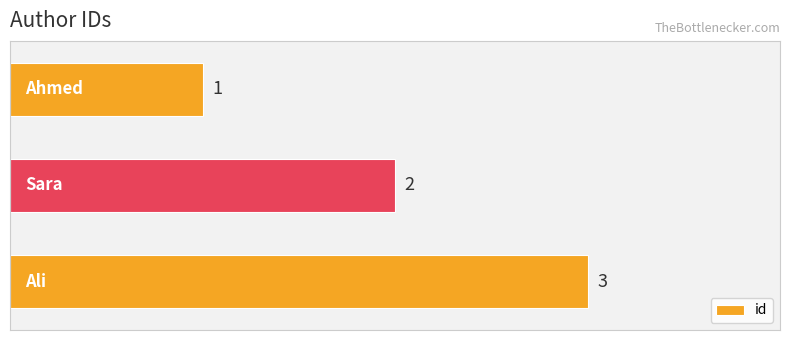

What is the maximum value shown in the chart?

3